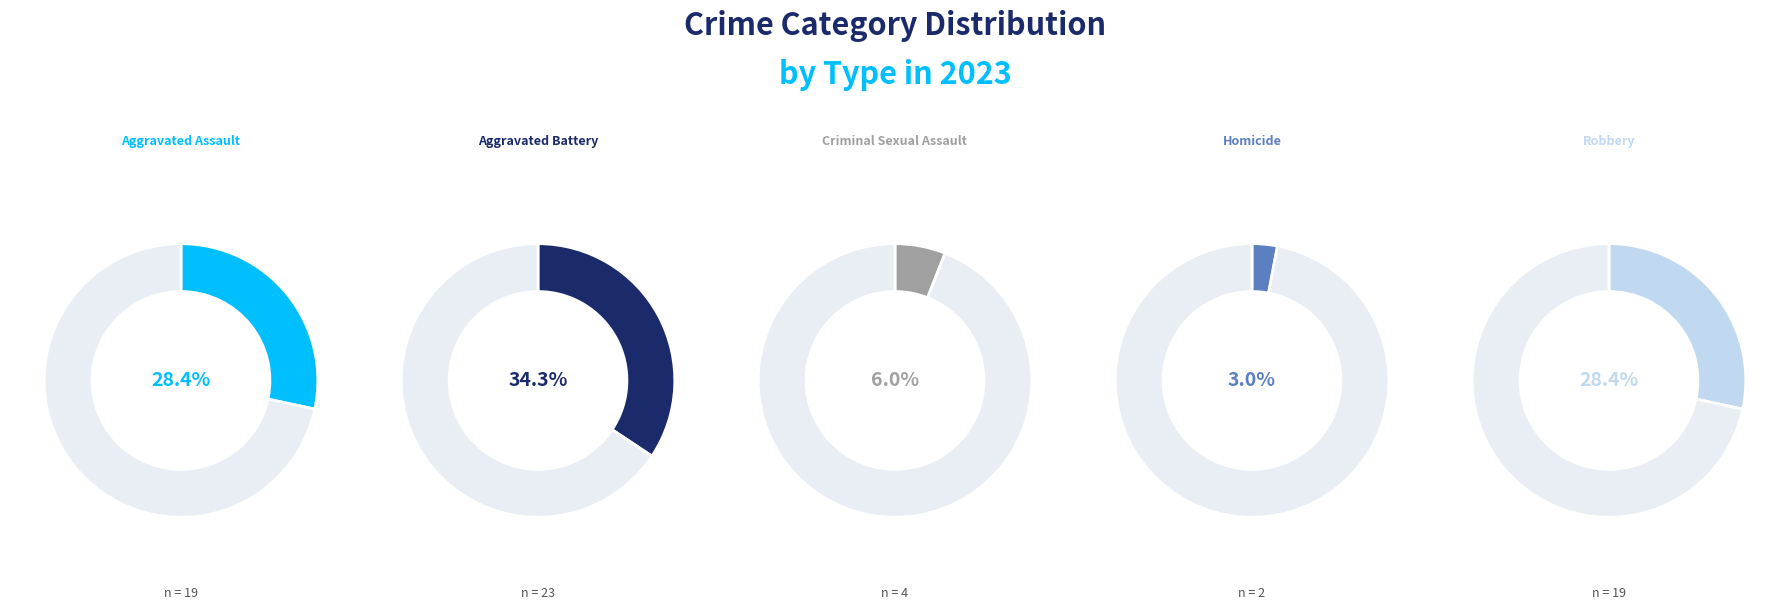

How many slices are in this pie chart?

5